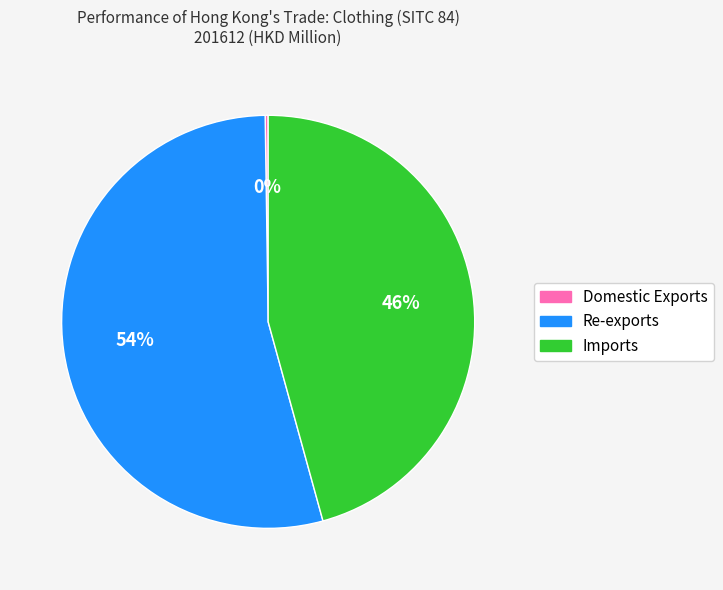

The Imports slice represents 46% of the pie. True or false?

True